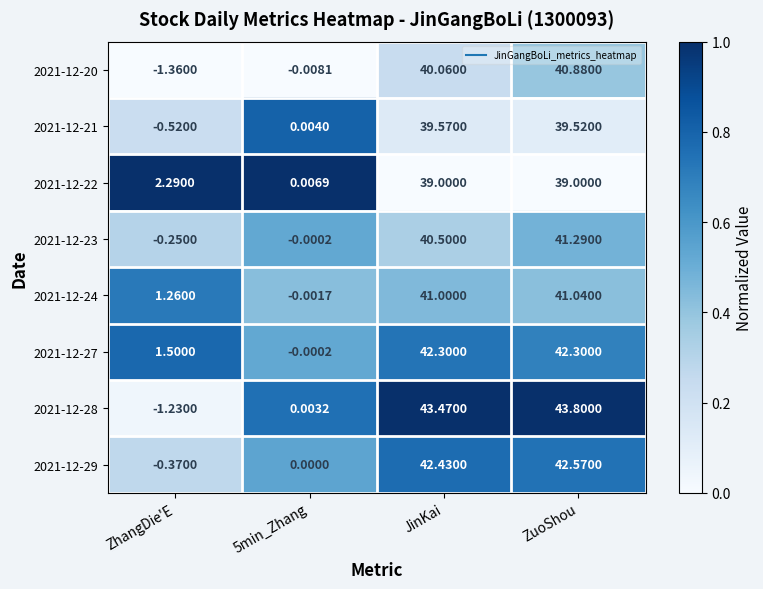

Is the value of 2021-12-20 at 5min_Zhang greater than the value of 2021-12-29 at JinKai?

No